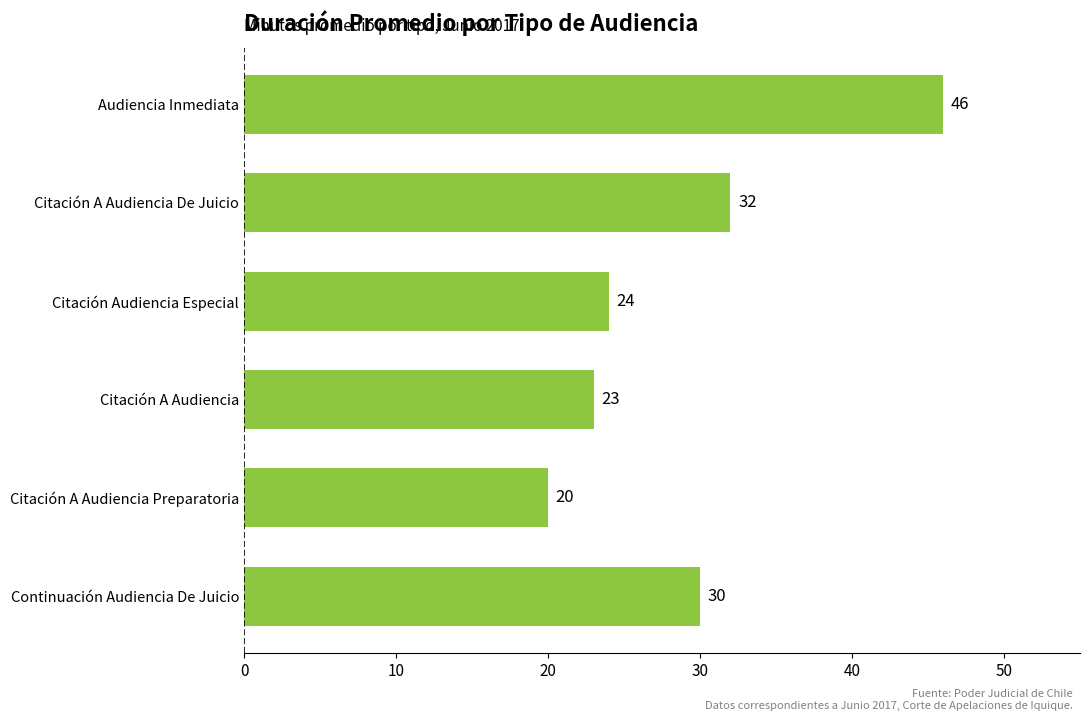

What position from the bottom is Citación Audiencia Especial?

4